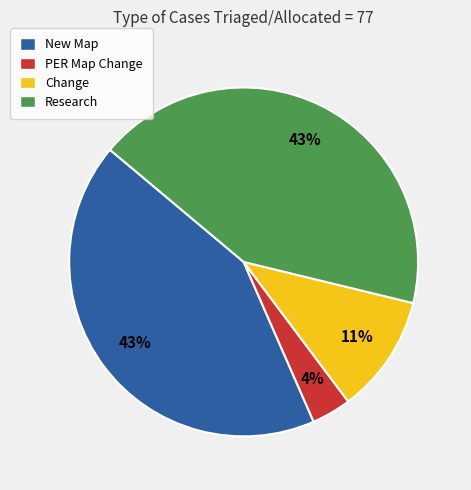

To the nearest percent, what percentage of the pie is Research?

43%